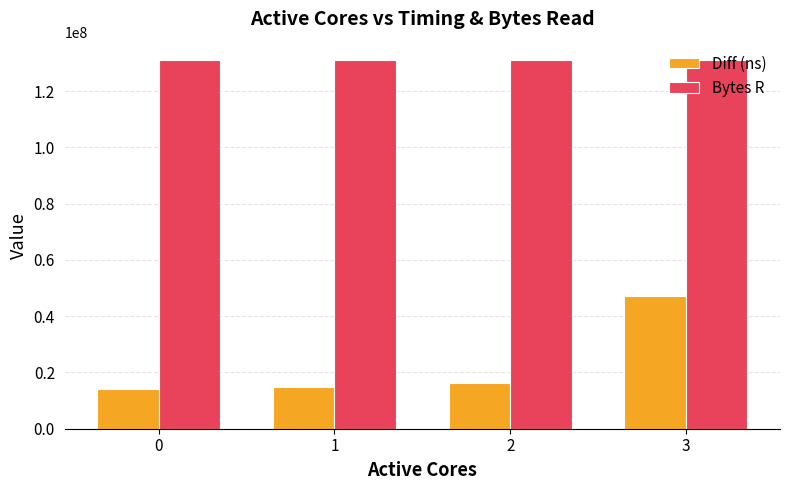

What is the spread (max minus min) of values at 0?

116841798